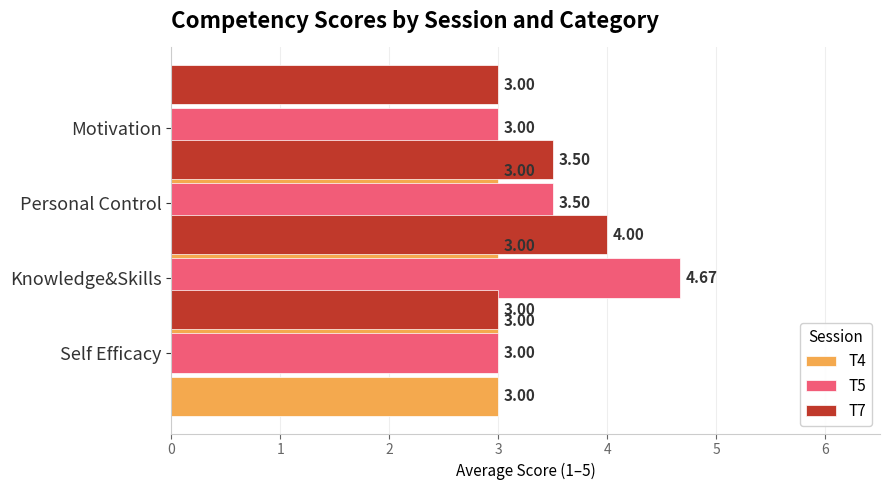

What is the average value of the T5 series?

3.5